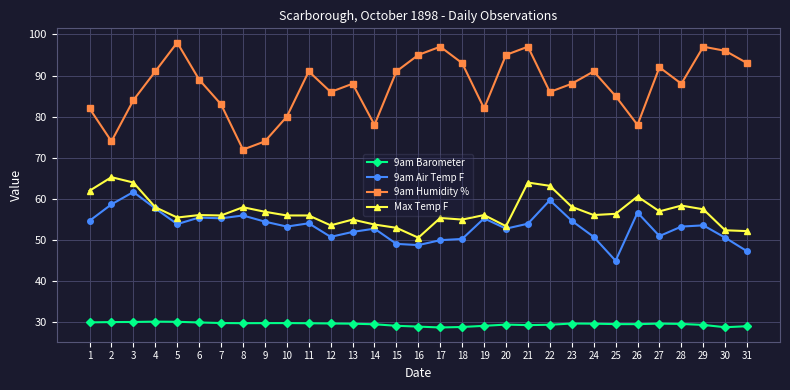

The Max Temp F series shows 55.4 at 17. True or false?

True